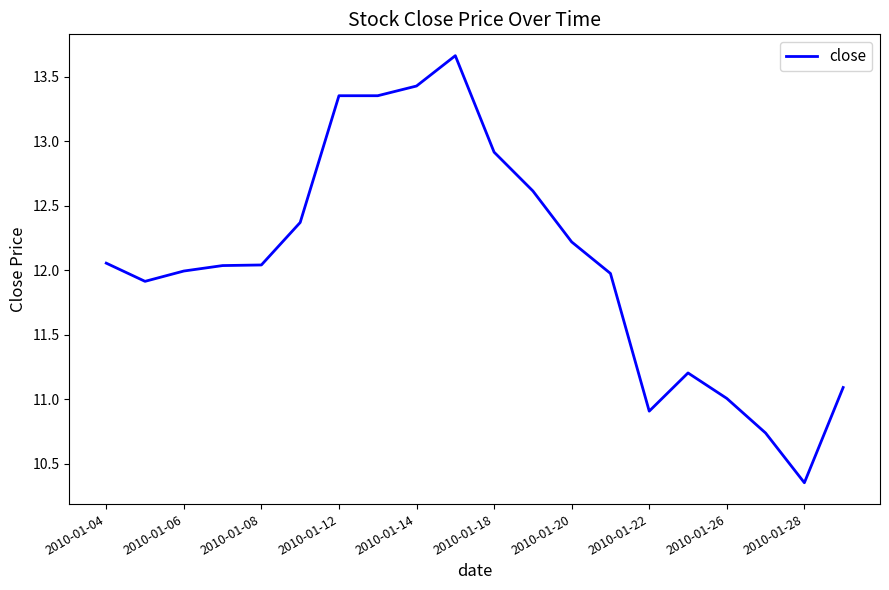

What is the maximum value shown in the chart?

13.7